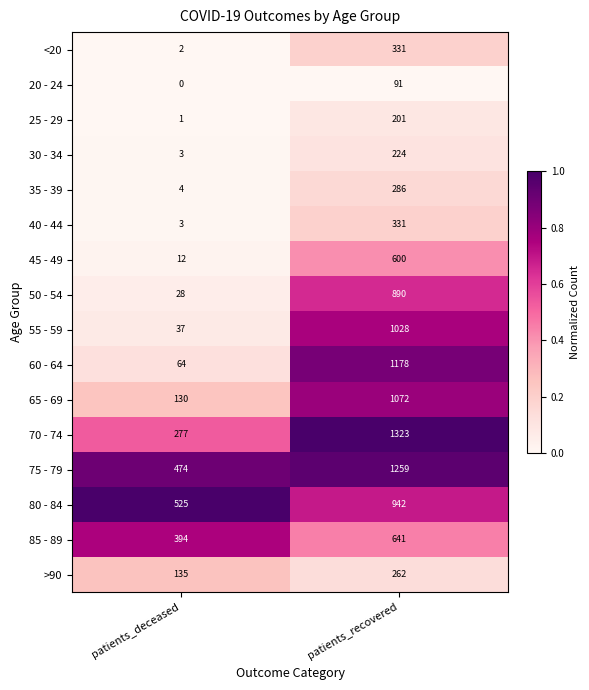

What is the difference between the highest and lowest values at patients_deceased?

525